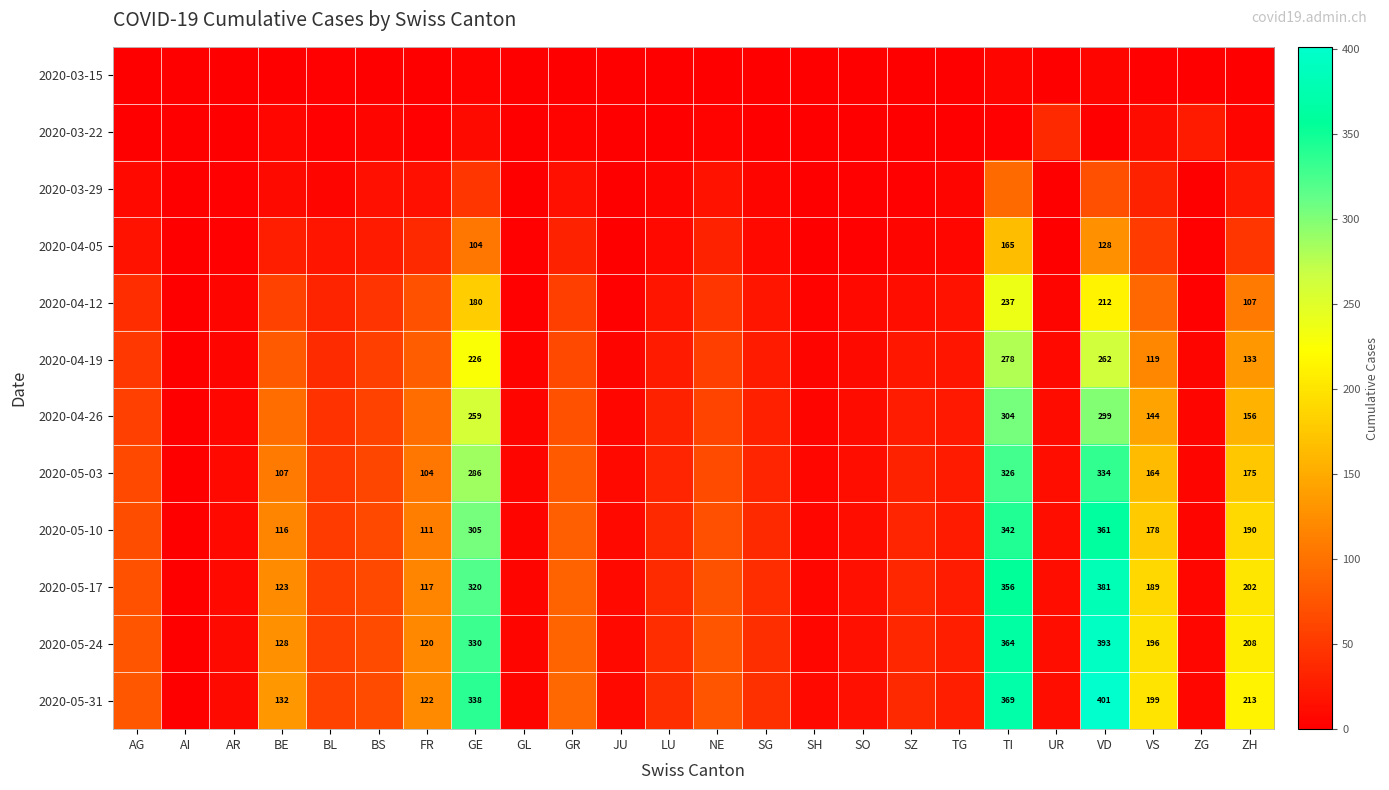

The value of 2020-05-31 at ZH is 213. True or false?

True